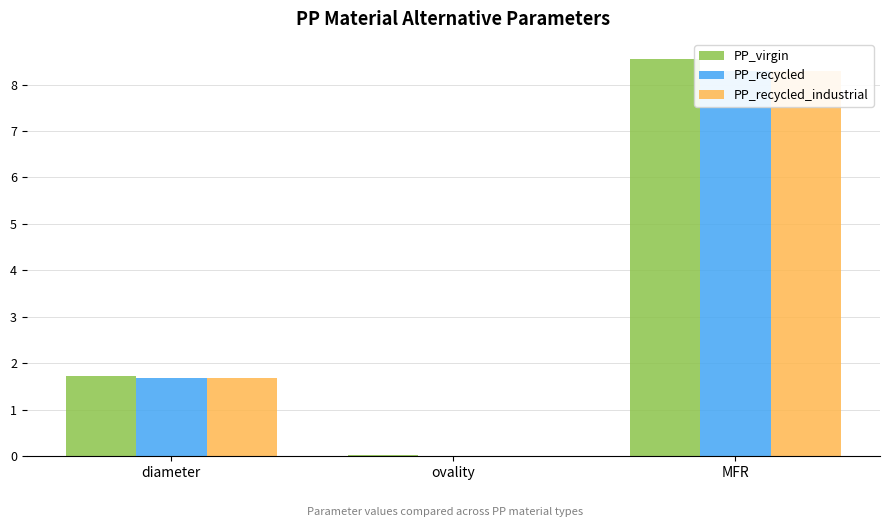

Is it true that PP_recycled_industrial equals 12.0 at MFR?

False